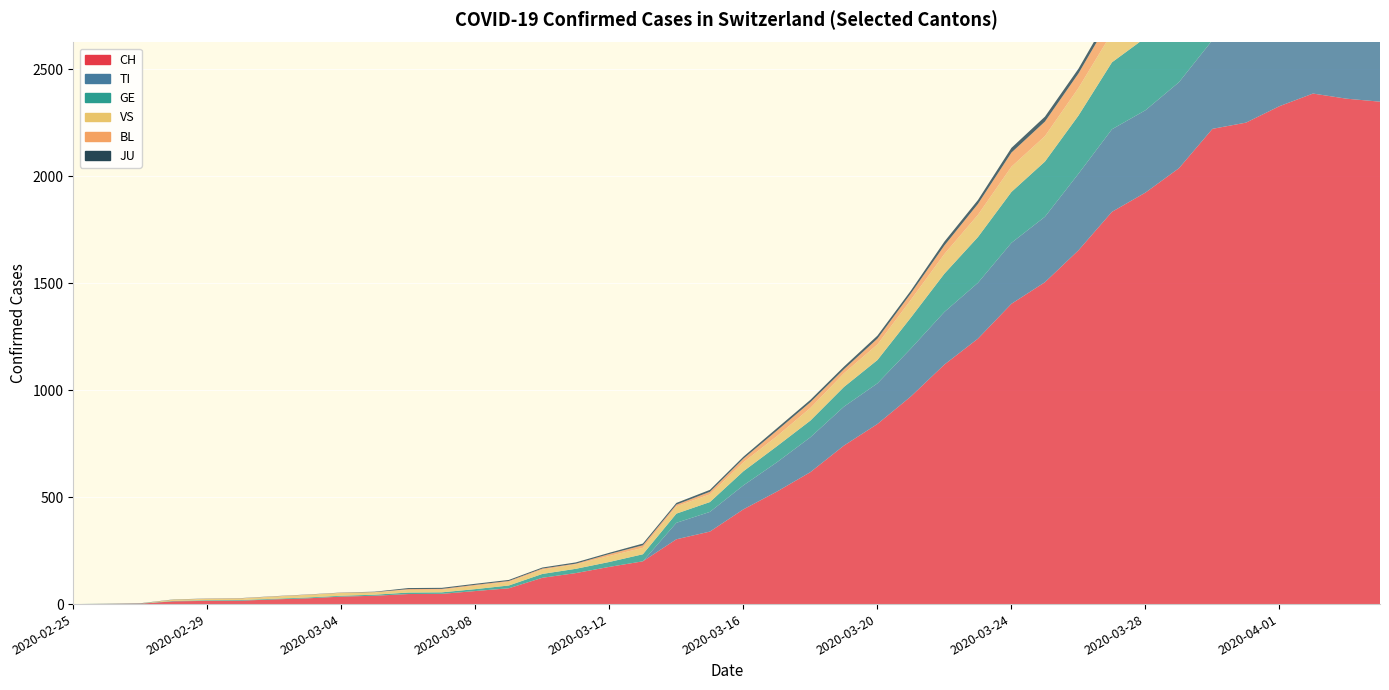

Reading left to right, extract all data points from this chart.

CH: 2020-02-25=0	2020-02-26=1	2020-02-27=2	2020-02-28=13	2020-02-29=15	2020-03-01=16	2020-03-02=22	2020-03-03=27	2020-03-04=35	2020-03-05=39	2020-03-06=47	2020-03-07=48	2020-03-08=61	2020-03-09=74	2020-03-10=123	2020-03-11=145	2020-03-12=174	2020-03-13=200	2020-03-14=303	2020-03-15=339	2020-03-16=443	2020-03-17=526	2020-03-18=617	2020-03-19=741	2020-03-20=842	2020-03-21=971	2020-03-22=1120	2020-03-23=1241	2020-03-24=1404	2020-03-25=1505	2020-03-26=1654	2020-03-27=1834	2020-03-28=1924	2020-03-29=2038	2020-03-30=2222	2020-03-31=2251	2020-04-01=2328	2020-04-02=2387	2020-04-03=2363	2020-04-04=2349
TI: 2020-02-25=0	2020-02-26=0	2020-02-27=0	2020-02-28=0	2020-02-29=0	2020-03-01=0	2020-03-02=0	2020-03-03=0	2020-03-04=0	2020-03-05=0	2020-03-06=0	2020-03-07=0	2020-03-08=0	2020-03-09=0	2020-03-10=0	2020-03-11=0	2020-03-12=0	2020-03-13=0	2020-03-14=77	2020-03-15=92	2020-03-16=112	2020-03-17=137	2020-03-18=163	2020-03-19=182	2020-03-20=190	2020-03-21=224	2020-03-22=246	2020-03-23=261	2020-03-24=285	2020-03-25=306	2020-03-26=358	2020-03-27=386	2020-03-28=385	2020-03-29=402	2020-03-30=415	2020-03-31=401	2020-04-01=396	2020-04-02=374	2020-04-03=370	2020-04-04=363
GE: 2020-02-25=0	2020-02-26=1	2020-02-27=1	2020-02-28=2	2020-02-29=3	2020-03-01=3	2020-03-02=3	2020-03-03=4	2020-03-04=4	2020-03-05=5	2020-03-06=7	2020-03-07=7	2020-03-08=9	2020-03-09=13	2020-03-10=18	2020-03-11=20	2020-03-12=23	2020-03-13=33	2020-03-14=43	2020-03-15=46	2020-03-16=66	2020-03-17=75	2020-03-18=78	2020-03-19=92	2020-03-20=109	2020-03-21=145	2020-03-22=179	2020-03-23=214	2020-03-24=238	2020-03-25=258	2020-03-26=272	2020-03-27=313	2020-03-28=339	2020-03-29=365	2020-03-30=382	2020-03-31=405	2020-04-01=406	2020-04-02=424	2020-04-03=424	2020-04-04=421
VS: 2020-02-25=0	2020-02-26=0	2020-02-27=0	2020-02-28=6	2020-02-29=6	2020-03-01=7	2020-03-02=10	2020-03-03=12	2020-03-04=13	2020-03-05=11	2020-03-06=12	2020-03-07=12	2020-03-08=16	2020-03-09=17	2020-03-10=20	2020-03-11=21	2020-03-12=28	2020-03-13=30	2020-03-14=34	2020-03-15=36	2020-03-16=42	2020-03-17=47	2020-03-18=59	2020-03-19=64	2020-03-20=73	2020-03-21=83	2020-03-22=92	2020-03-23=104	2020-03-24=118	2020-03-25=119	2020-03-26=129	2020-03-27=138	2020-03-28=143	2020-03-29=153	2020-03-30=154	2020-03-31=153	2020-04-01=147	2020-04-02=147	2020-04-03=147	2020-04-04=150
BL: 2020-02-25=0	2020-02-26=0	2020-02-27=0	2020-02-28=0	2020-02-29=1	2020-03-01=1	2020-03-02=1	2020-03-03=1	2020-03-04=1	2020-03-05=1	2020-03-06=4	2020-03-07=4	2020-03-08=4	2020-03-09=4	2020-03-10=5	2020-03-11=3	2020-03-12=9	2020-03-13=12	2020-03-14=8	2020-03-15=12	2020-03-16=17	2020-03-17=26	2020-03-18=27	2020-03-19=19	2020-03-20=27	2020-03-21=30	2020-03-22=40	2020-03-23=51	2020-03-24=66	2020-03-25=68	2020-03-26=68	2020-03-27=79	2020-03-28=75	2020-03-29=99	2020-03-30=86	2020-03-31=88	2020-04-01=86	2020-04-02=81	2020-04-03=82	2020-04-04=73
JU: 2020-02-25=0	2020-02-26=0	2020-02-27=1	2020-02-28=1	2020-02-29=1	2020-03-01=1	2020-03-02=1	2020-03-03=1	2020-03-04=1	2020-03-05=2	2020-03-06=5	2020-03-07=5	2020-03-08=5	2020-03-09=5	2020-03-10=5	2020-03-11=6	2020-03-12=6	2020-03-13=8	2020-03-14=8	2020-03-15=9	2020-03-16=9	2020-03-17=11	2020-03-18=11	2020-03-19=12	2020-03-20=14	2020-03-21=13	2020-03-22=18	2020-03-23=18	2020-03-24=22	2020-03-25=23	2020-03-26=22	2020-03-27=25	2020-03-28=27	2020-03-29=28	2020-03-30=28	2020-03-31=29	2020-04-01=29	2020-04-02=29	2020-04-03=28	2020-04-04=27